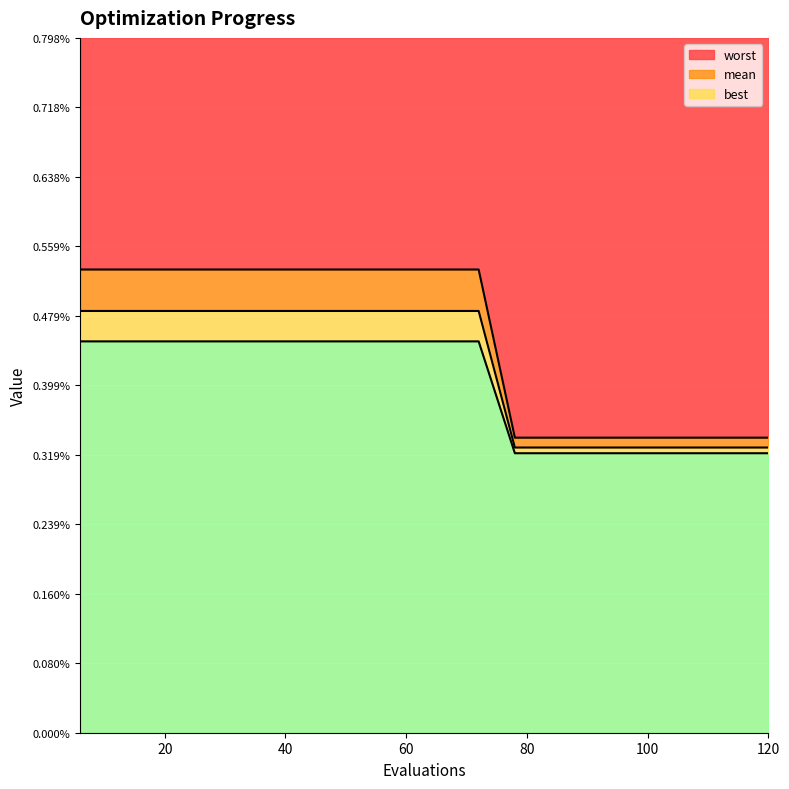

Does the chart display data point markers on the line(s)?

No